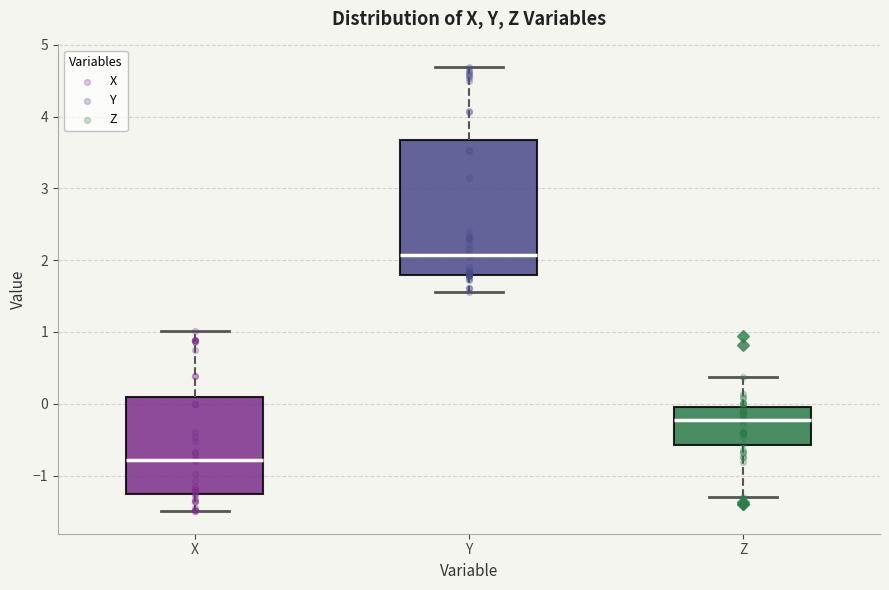

Where does the median line of the box for Z sit on the y-axis? The values are not printed on the chart, so give them approximately, as read against the axis.

-0.2